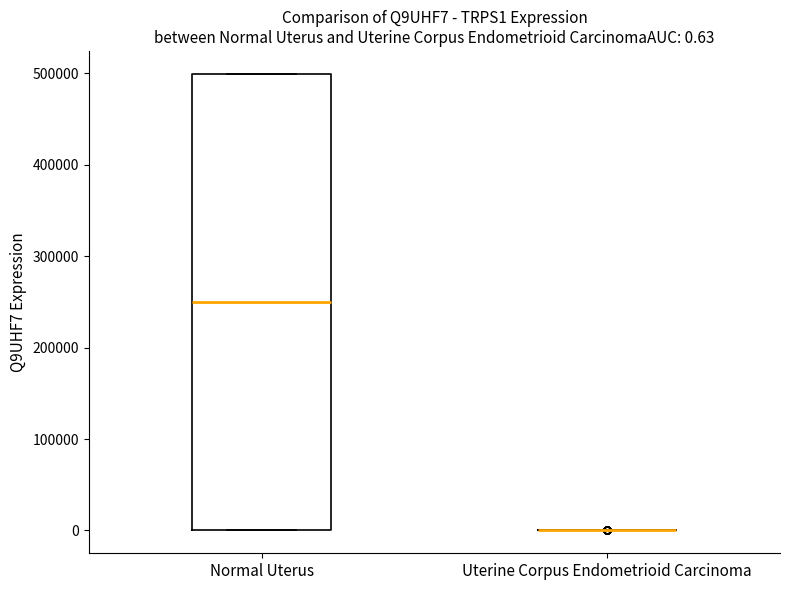

Comparing the boxes themselves (not the whiskers), which one is the tallest?

Normal Uterus